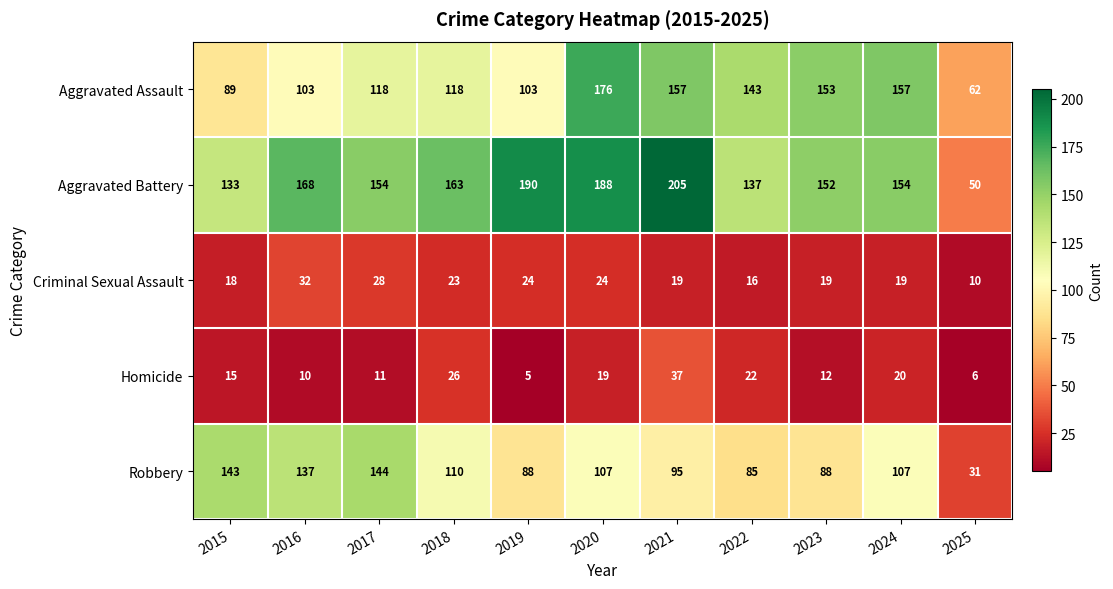

What is the spread (max minus min) of values at 2017?

143